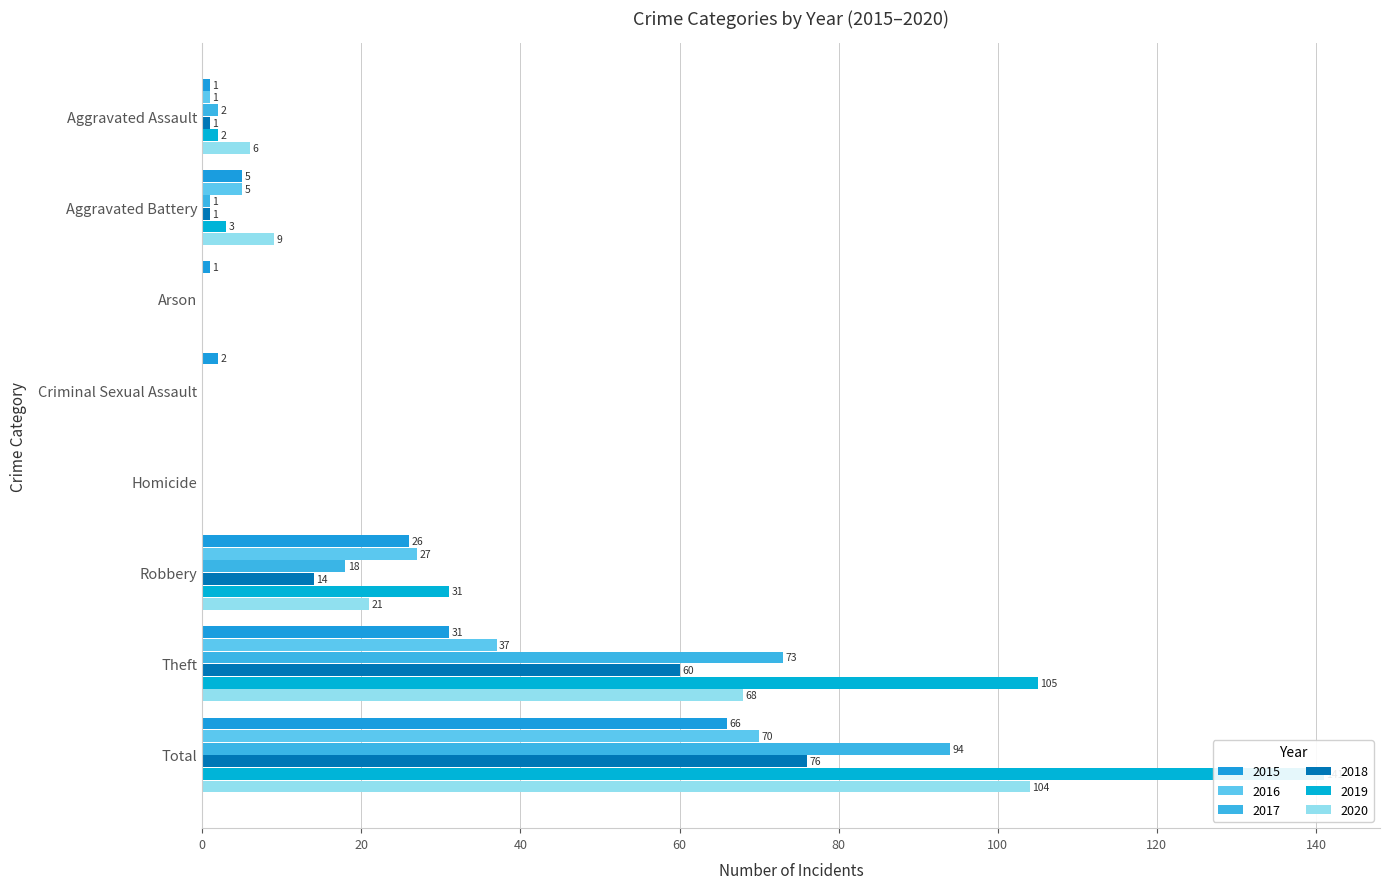

At which category is the sum across all series the highest?

Total